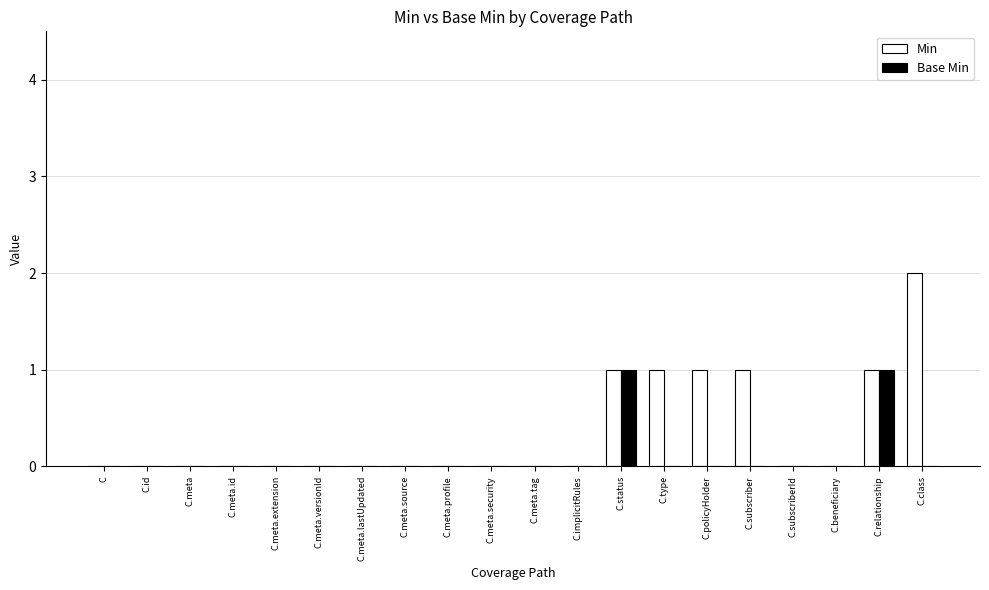

Which series has the largest total across all categories?

Min